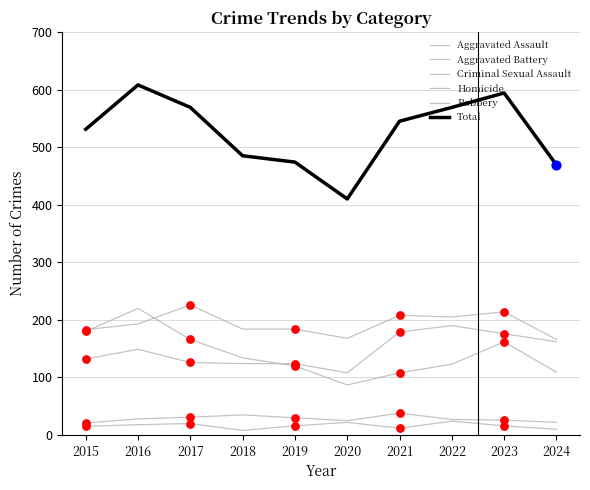

Is the value of Aggravated Assault at 2021 greater than the value of Robbery at 2021?

Yes